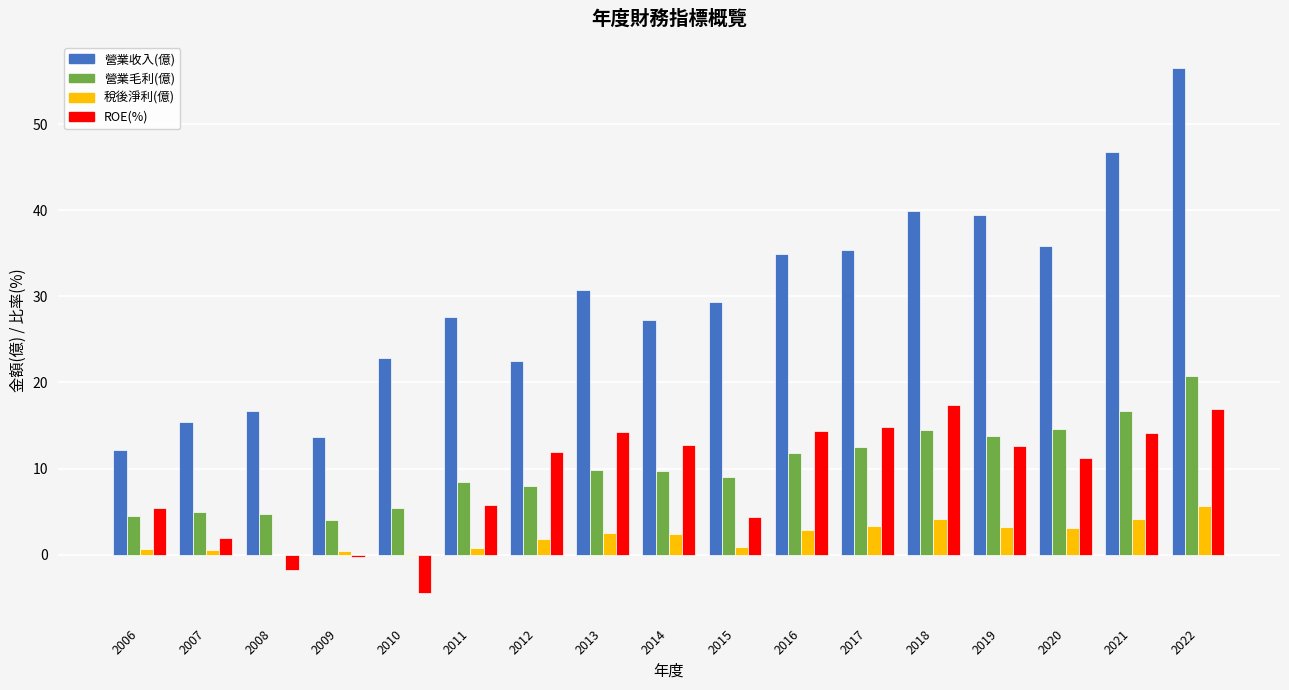

What is the total value across all series at 2017?

66.0